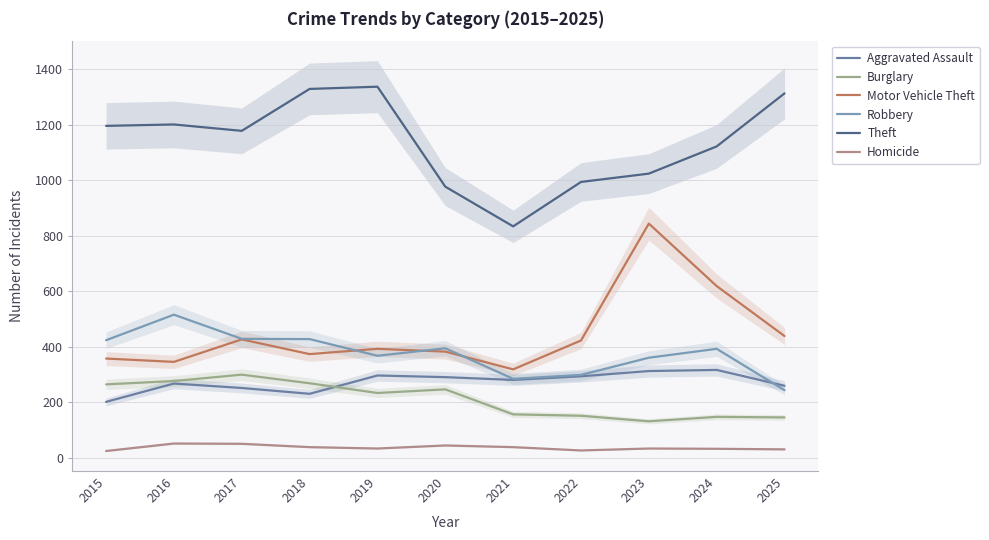

True or false: Theft has more than 2 interior local peaks.

False